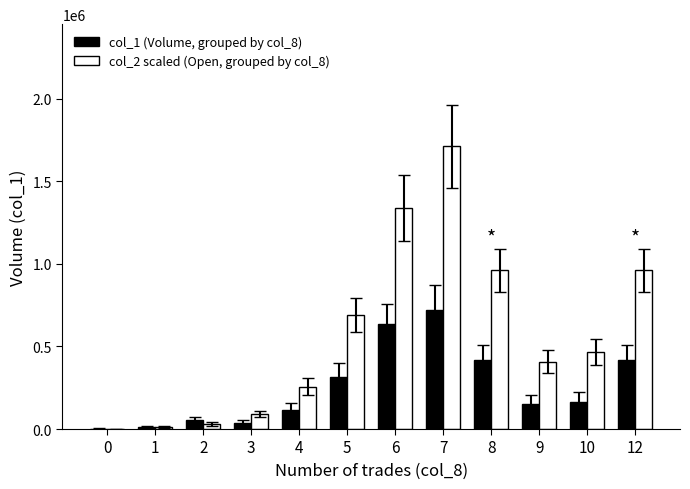

Is the value of col_1 (Volume, grouped by col_8) at 4 greater than the value of col_2 scaled (Open, grouped by col_8) at 5?

No